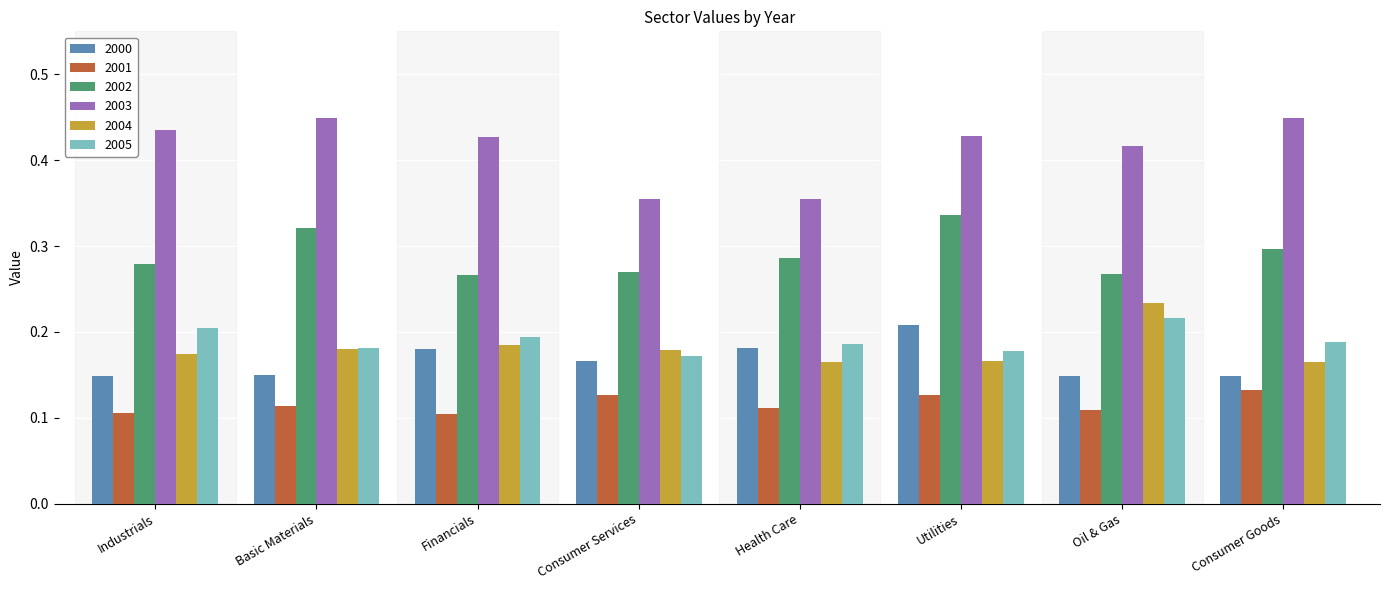

What is the sum of all 2004 values?

1.4